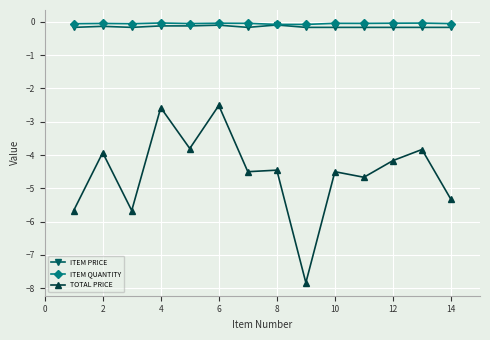

True or false: ITEM PRICE has more than 0 interior local peaks.

True